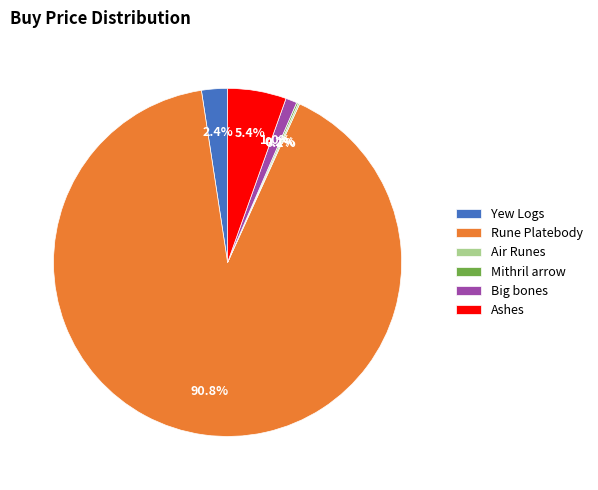

To the nearest percent, what portion does Big bones represent?

1%